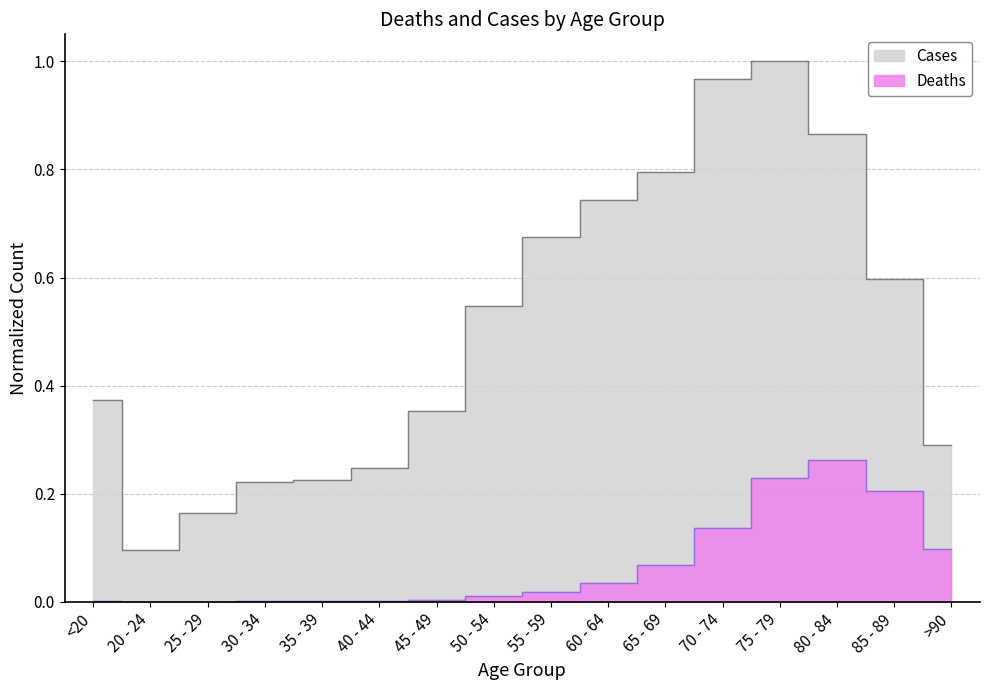

At which category does Cases reach its first local valley?

20 - 24